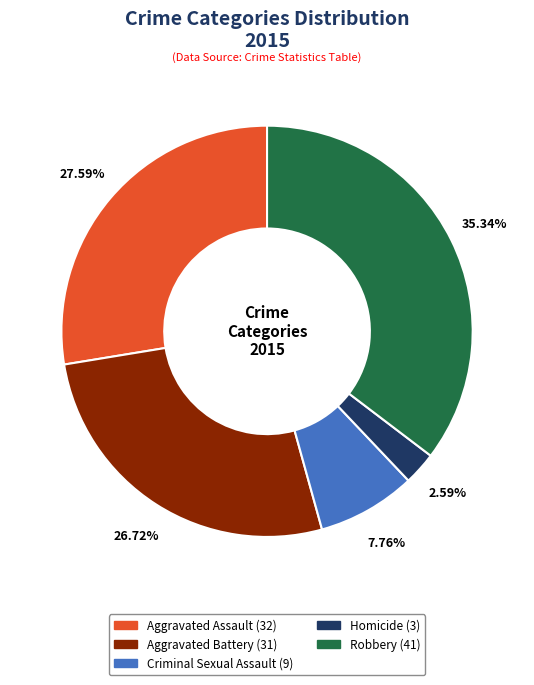

Which has a higher value, Robbery or Aggravated Assault?

Robbery